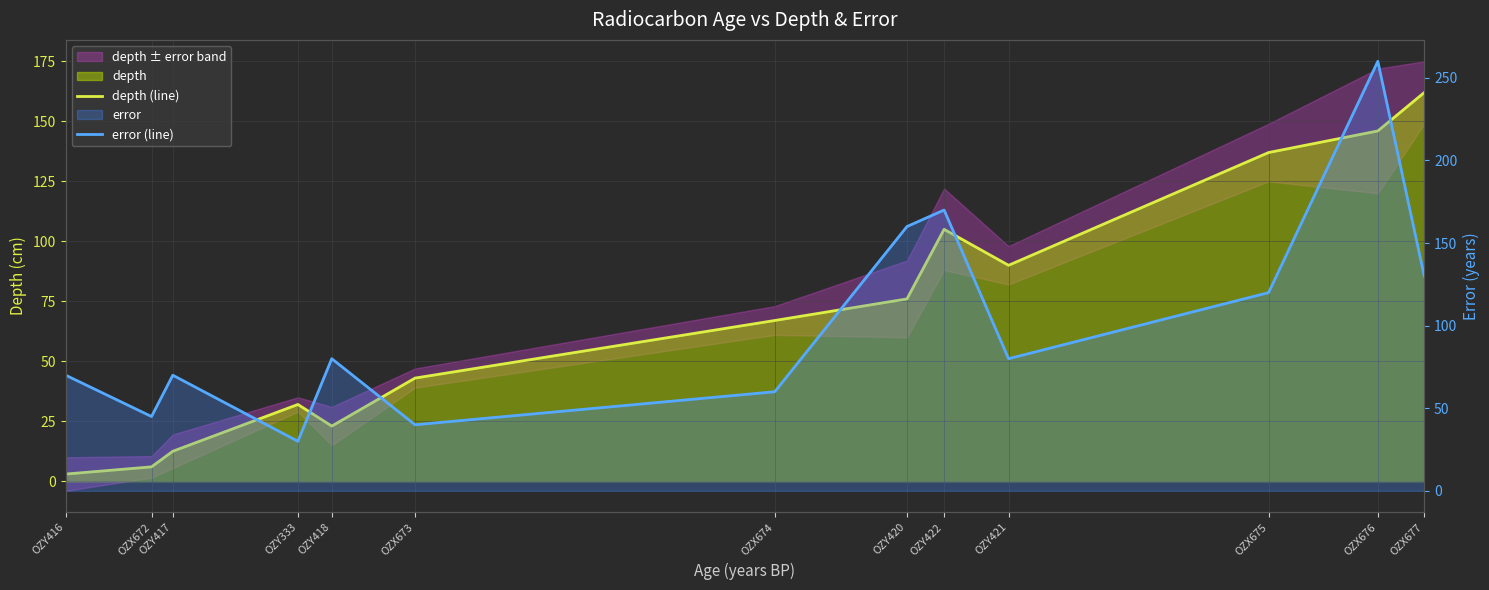

At which category does the chart reach its minimum across all series?

OZY416